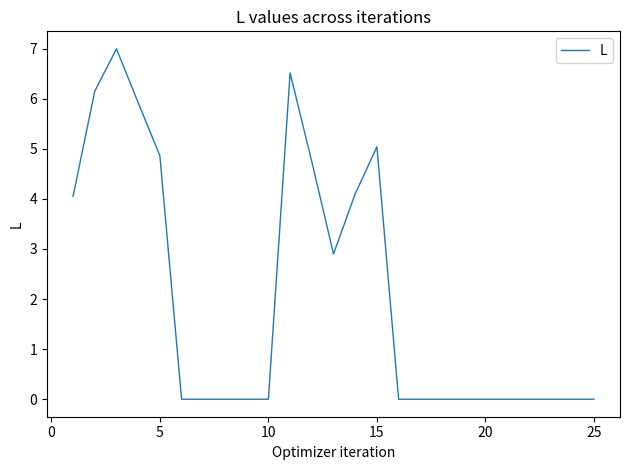

What is the difference between the maximum and minimum values?

7.0